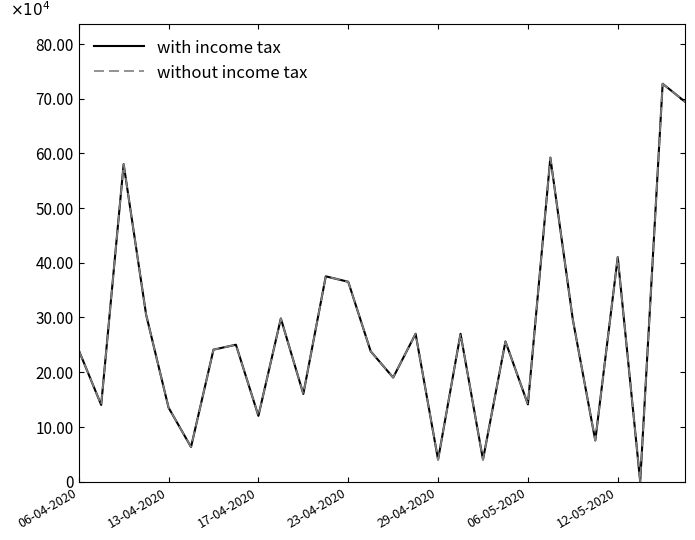

What is the maximum value for with income tax?

727000